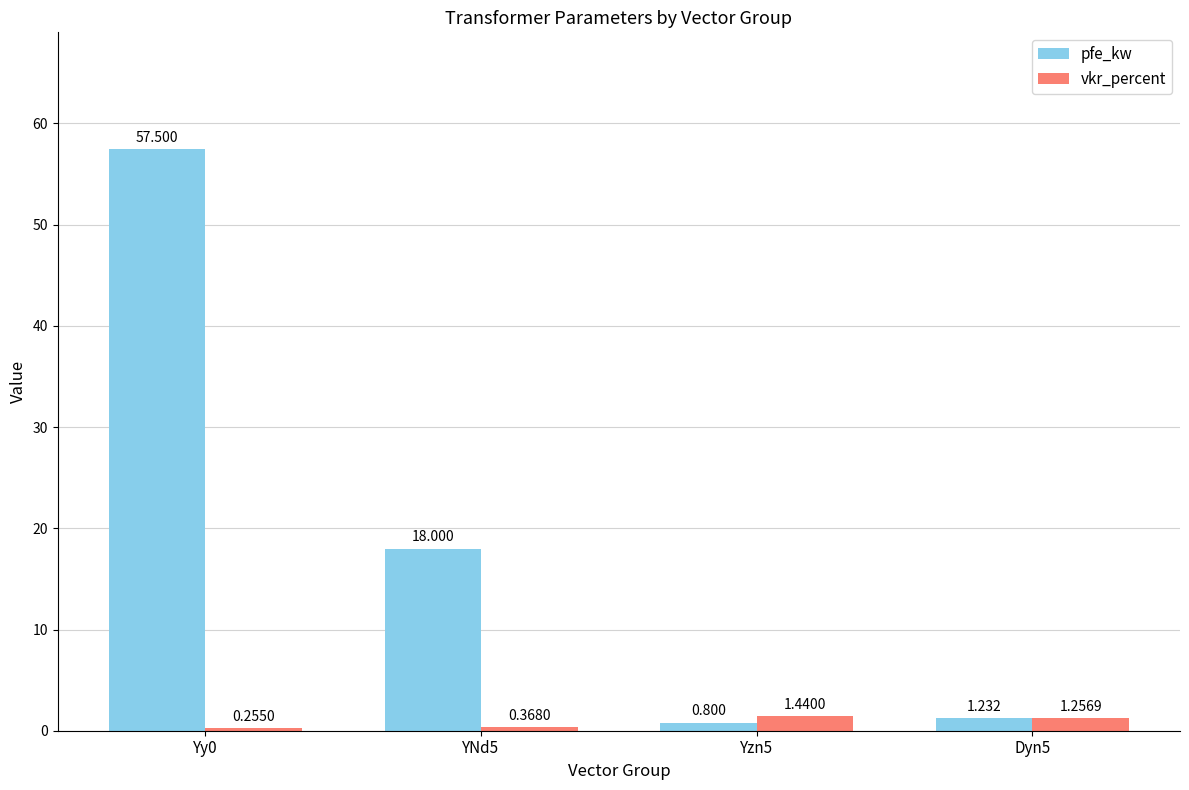

How many data points does each series have?

4